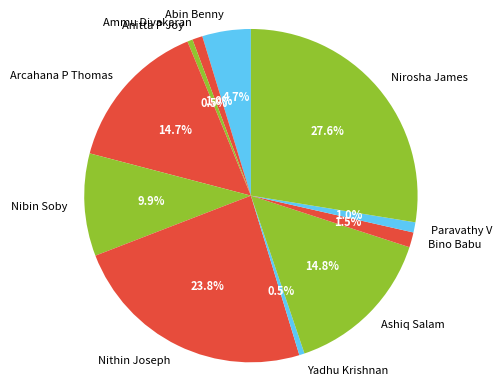

What percentage is NOT represented by Ashiq Salam?

85.2%